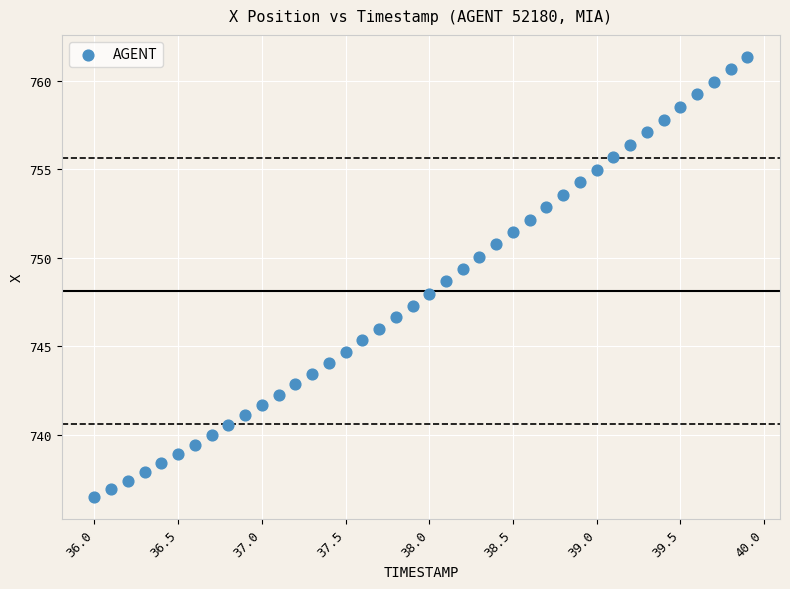

What is the range of X values (max minus min)?

3.9